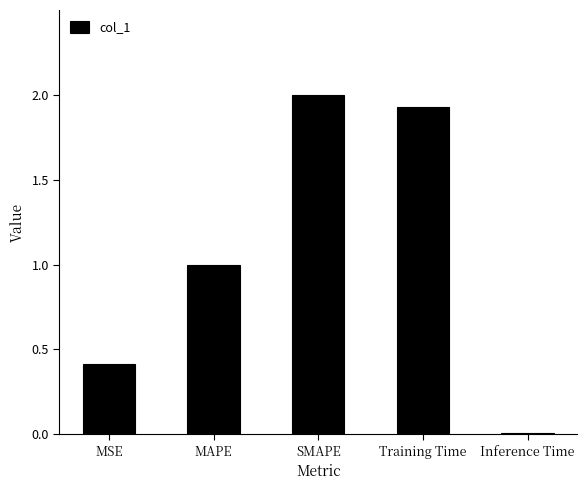

What is the label of the 1st bar from the left?

MSE